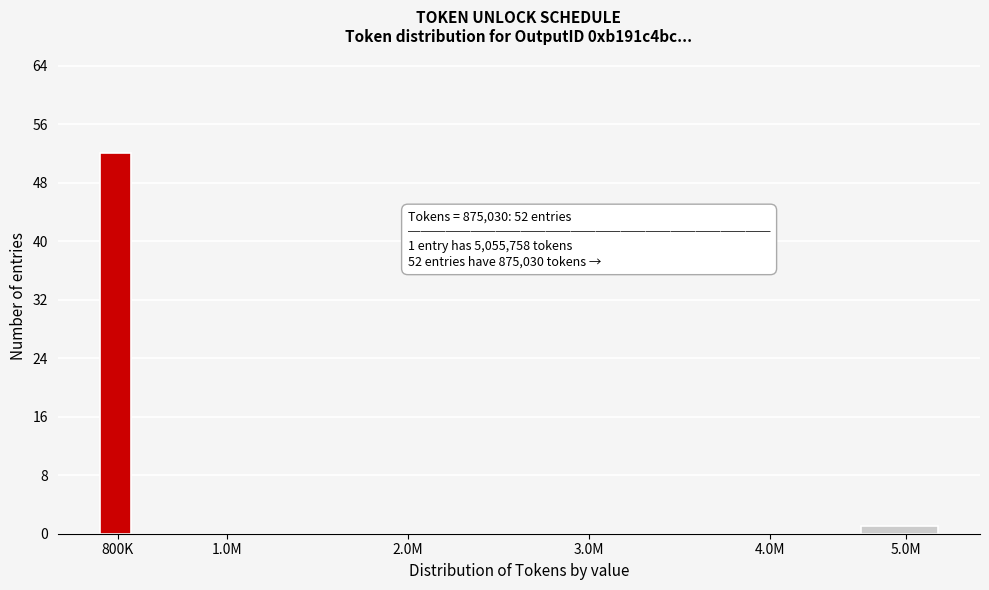

Reading right to left, extract all data points from this chart.

5.0M=1	4.0M=0	3.0M=0	2.0M=0	1.0M=0	800K=52